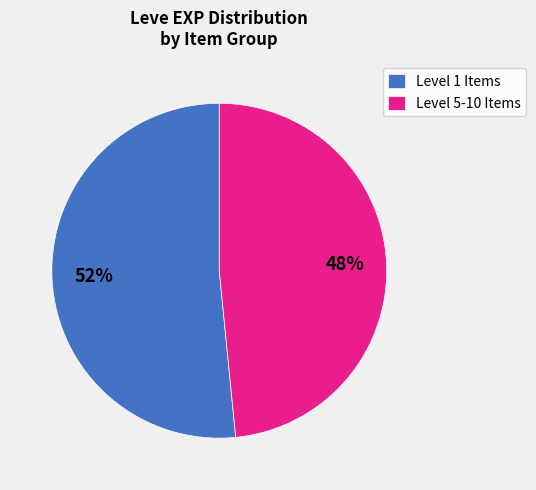

How many segments does this pie chart have?

2